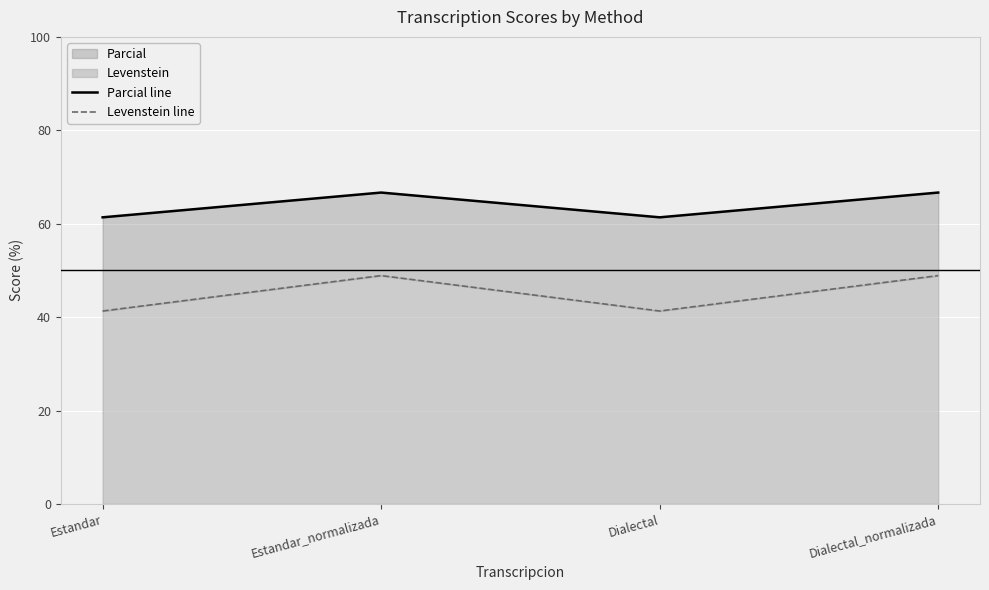

What is the label of the 2nd point from the left?

Estandar_normalizada